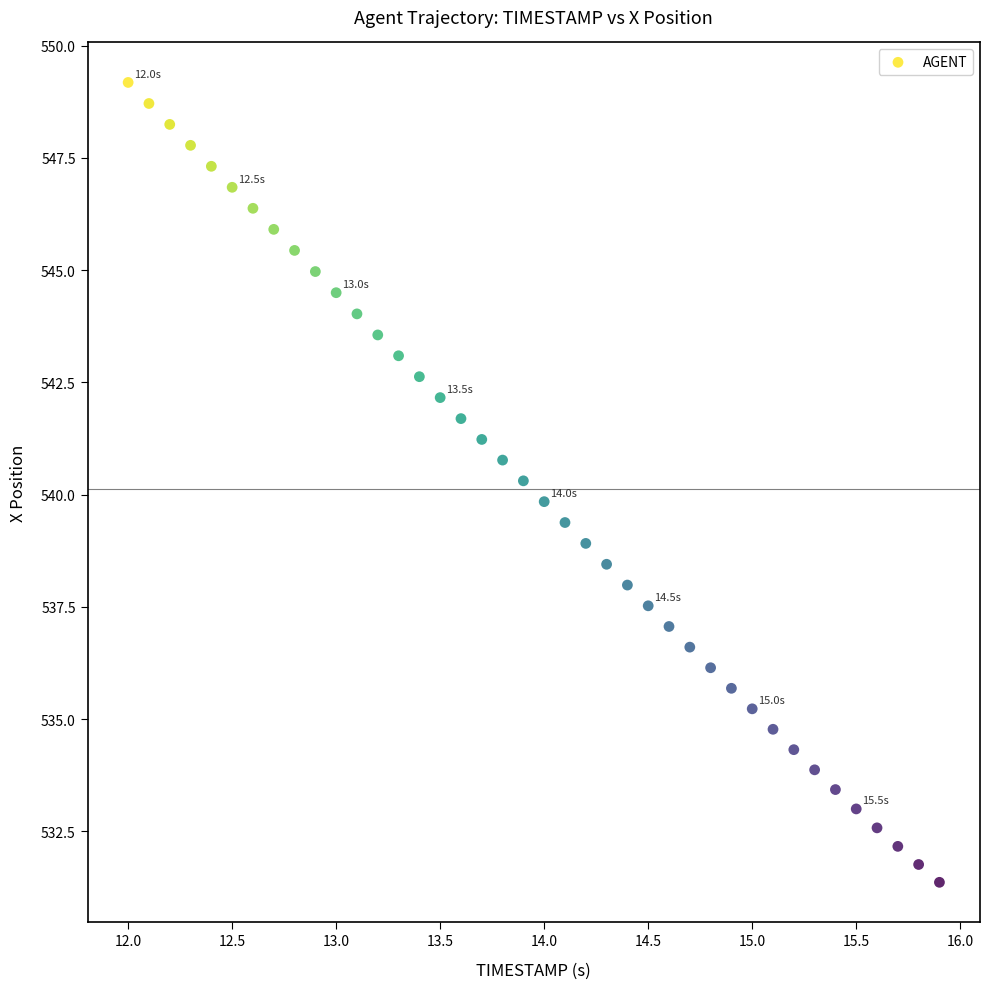

What is the range of X values (max minus min)?

3.9